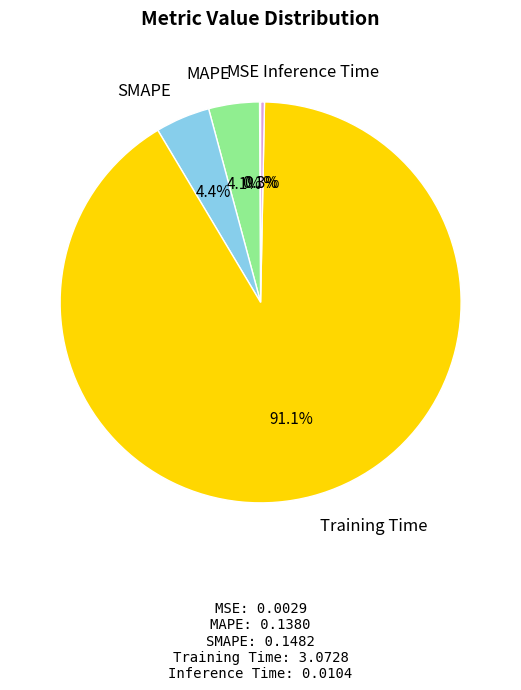

Which slice is the largest?

Training Time